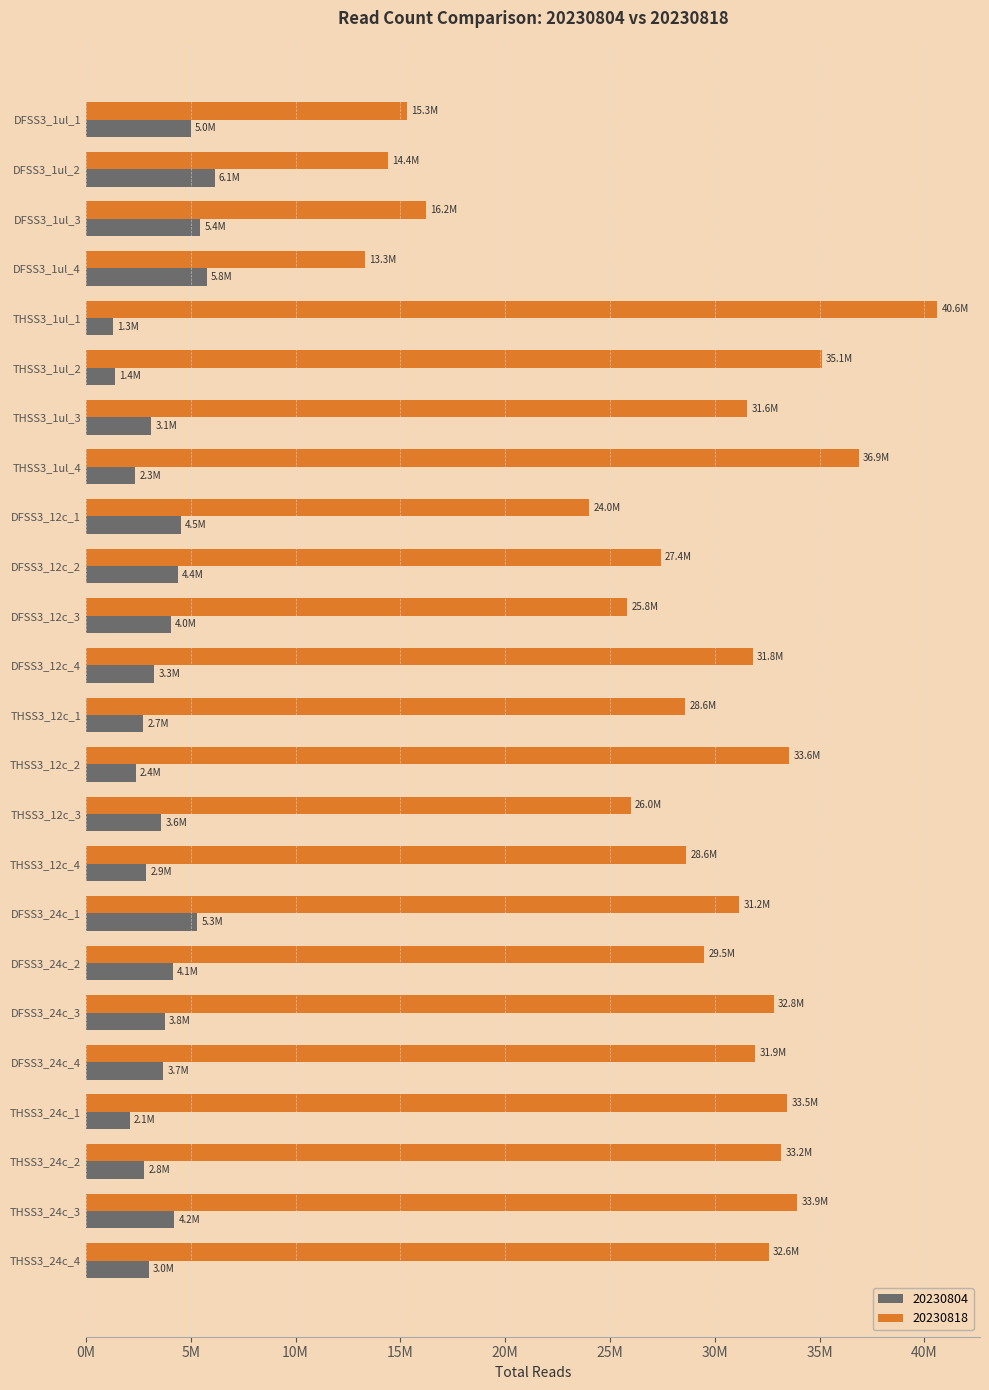

What are all the series names shown in the legend?

20230804, 20230818